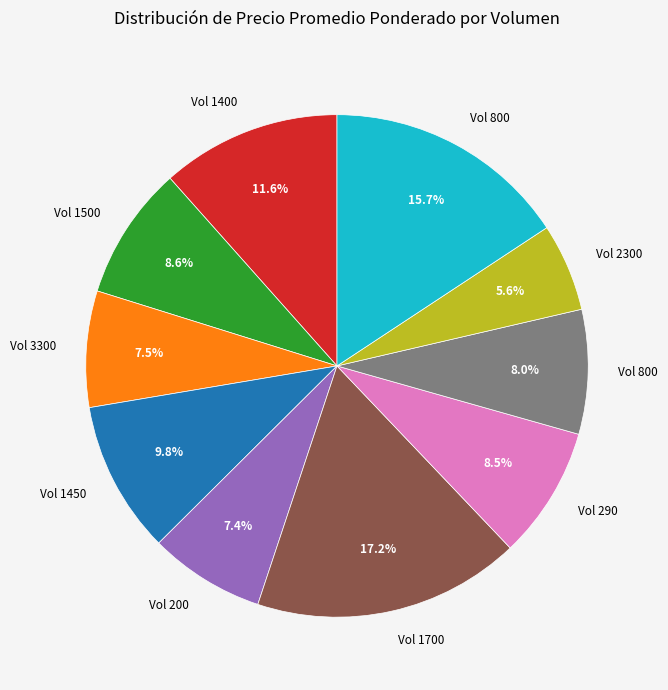

Does any single category account for the majority?

No